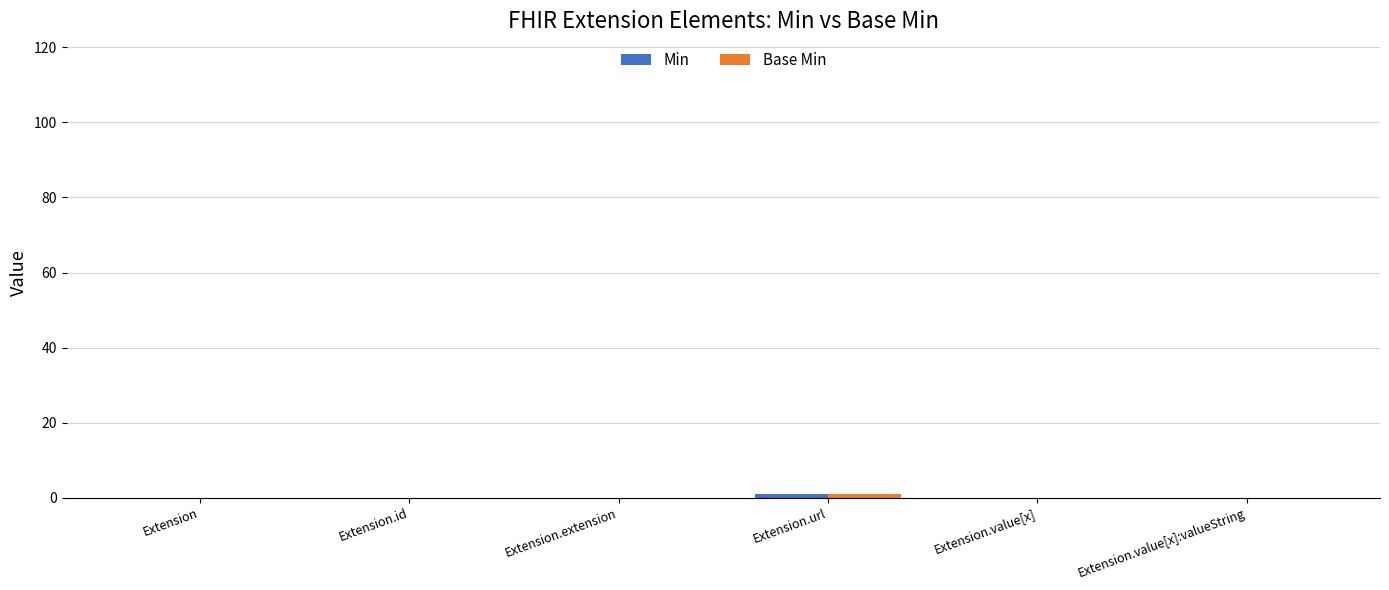

Count the number of categories in the chart.

6